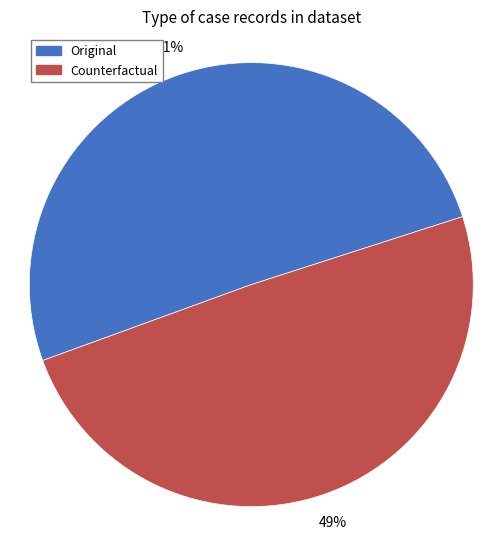

Is Counterfactual the majority of the pie?

No